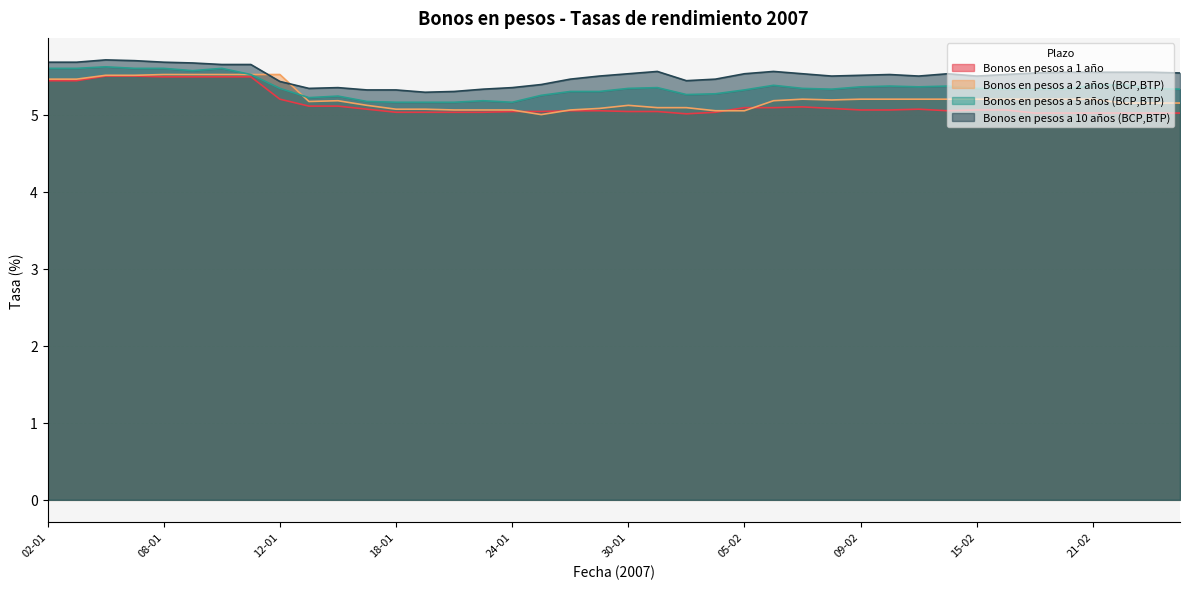

How many intersections are there between Bonos en pesos a 1 año and Bonos en pesos a 2 años (BCP,BTP)?

4